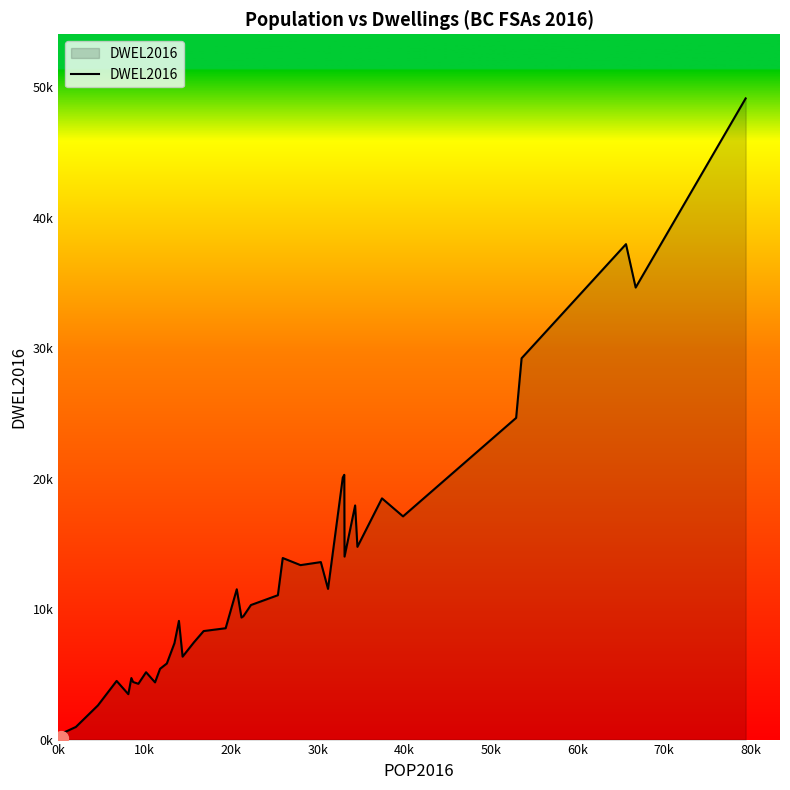

Does the chart have visible grid lines?

No